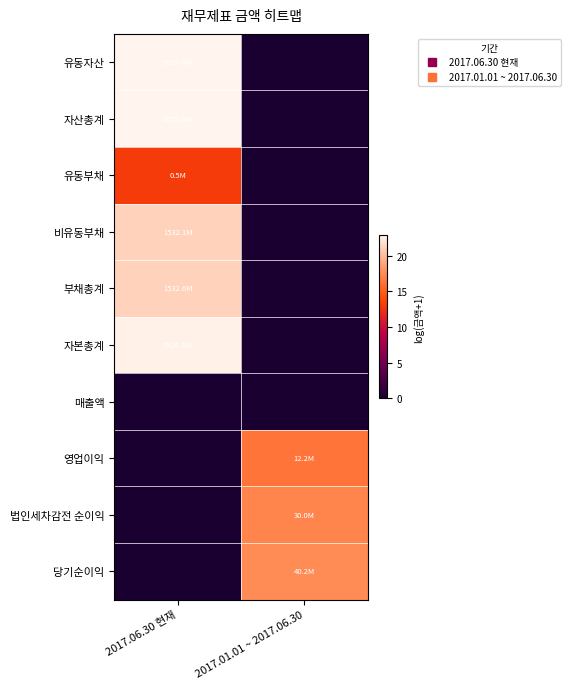

What is the total value across all series at 2017.06.30 현재?

123.8